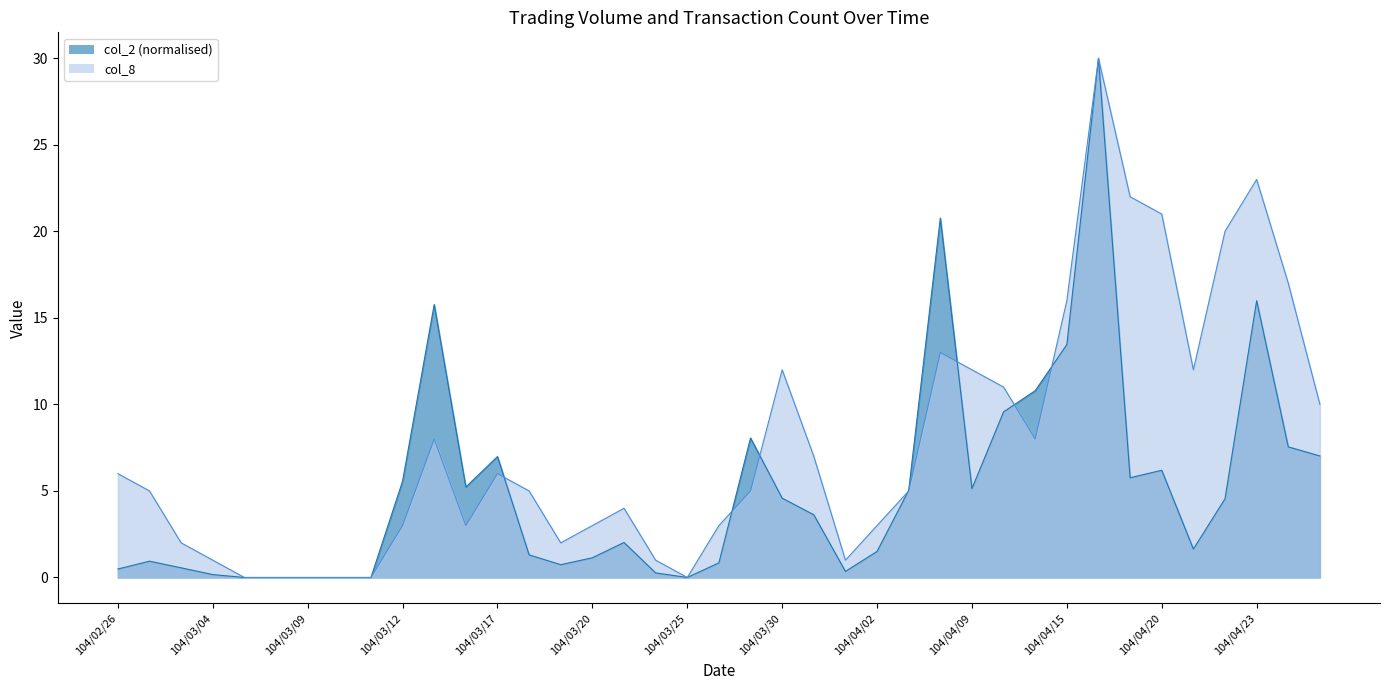

How many positive values does the col_8 series have?

33